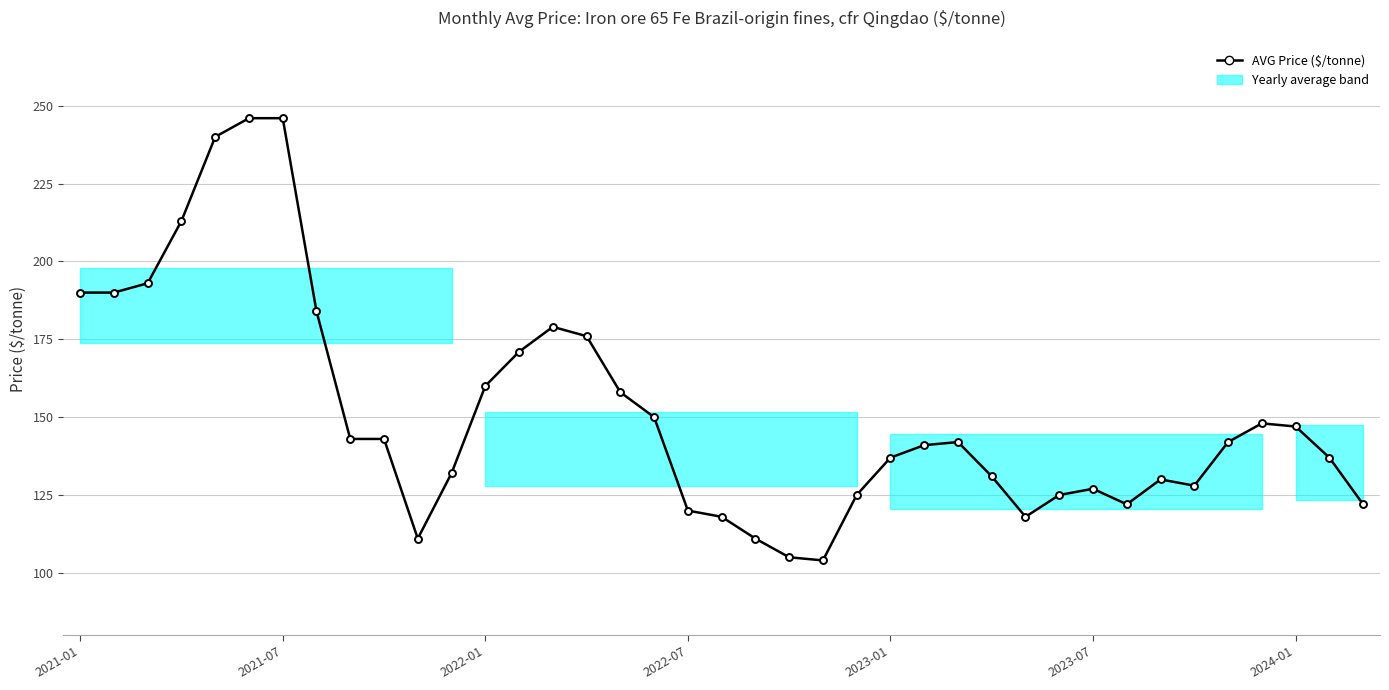

What is the minimum value shown in the chart?

104